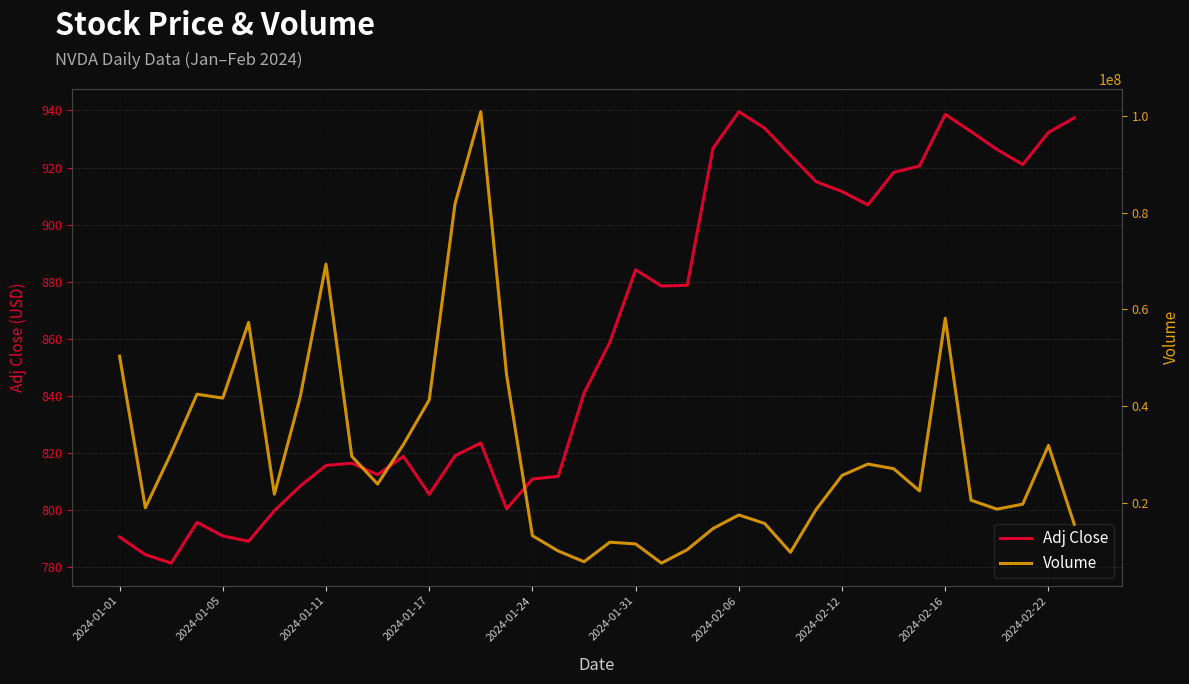

Does the chart display data point markers on the line(s)?

No